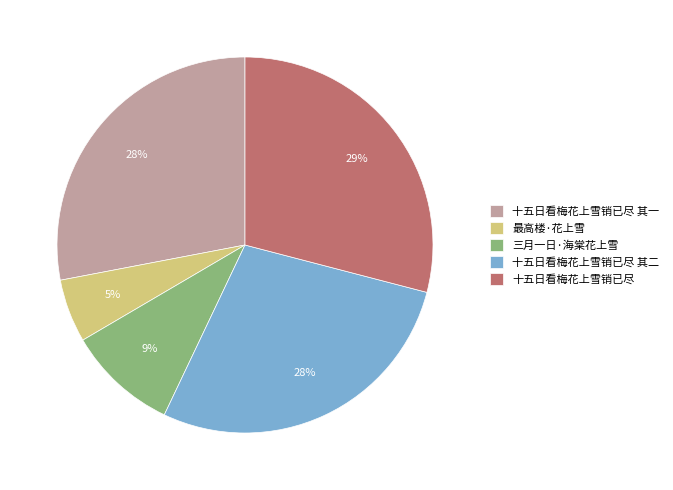

How many segments does this pie chart have?

5